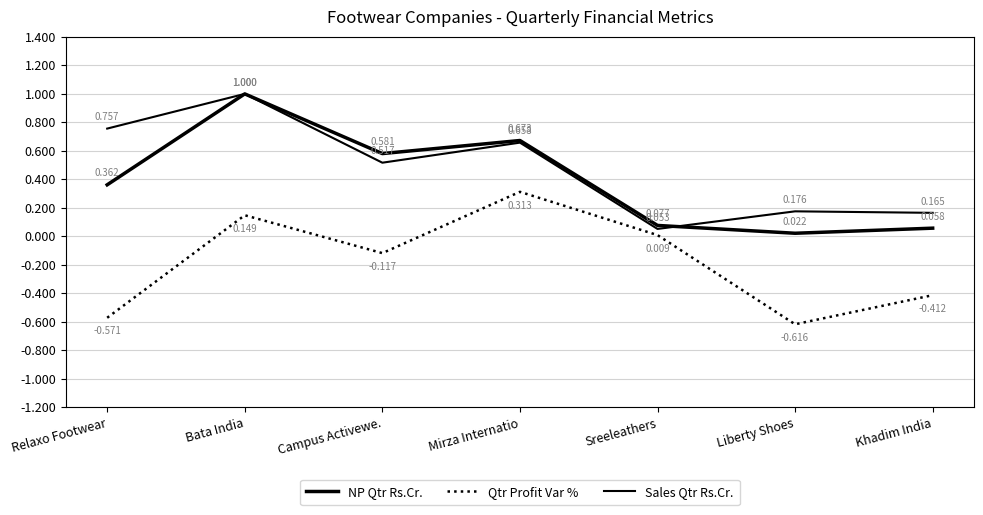

Reading right to left, what are all the values shown in this chart?

NP Qtr Rs.Cr.: Khadim India=0.1	Liberty Shoes=0.0	Sreeleathers=0.1	Mirza Internatio=0.7	Campus Activewe.=0.6	Bata India=1.0	Relaxo Footwear=0.4
Qtr Profit Var %: Khadim India=-0.4	Liberty Shoes=-0.6	Sreeleathers=0.0	Mirza Internatio=0.3	Campus Activewe.=-0.1	Bata India=0.1	Relaxo Footwear=-0.6
Sales Qtr Rs.Cr.: Khadim India=0.2	Liberty Shoes=0.2	Sreeleathers=0.1	Mirza Internatio=0.7	Campus Activewe.=0.5	Bata India=1.0	Relaxo Footwear=0.8